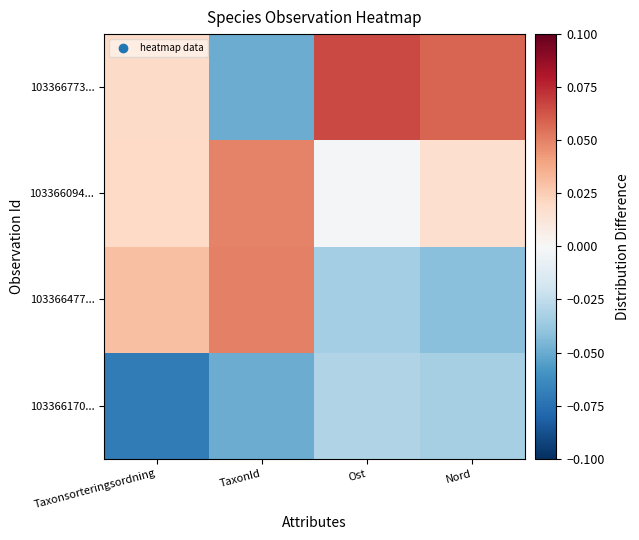

At Nord, list the series in order from smallest to largest.

103366477..., 103366170..., 103366094..., 103366773...